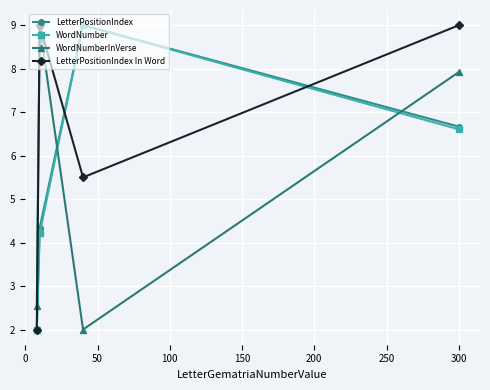

Is this an area chart (filled region under the line)?

No